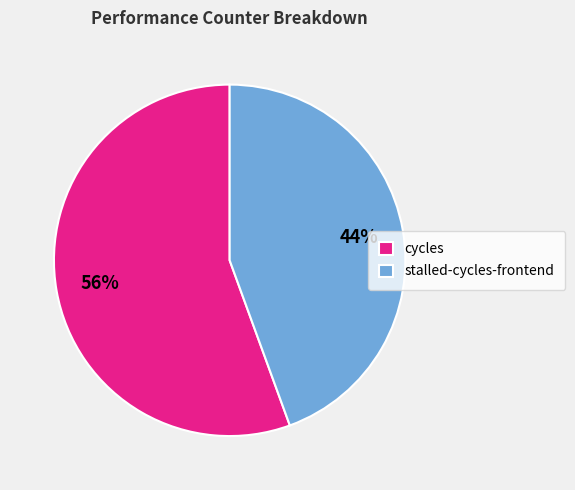

To the nearest percent, what percentage of the pie is cycles?

56%